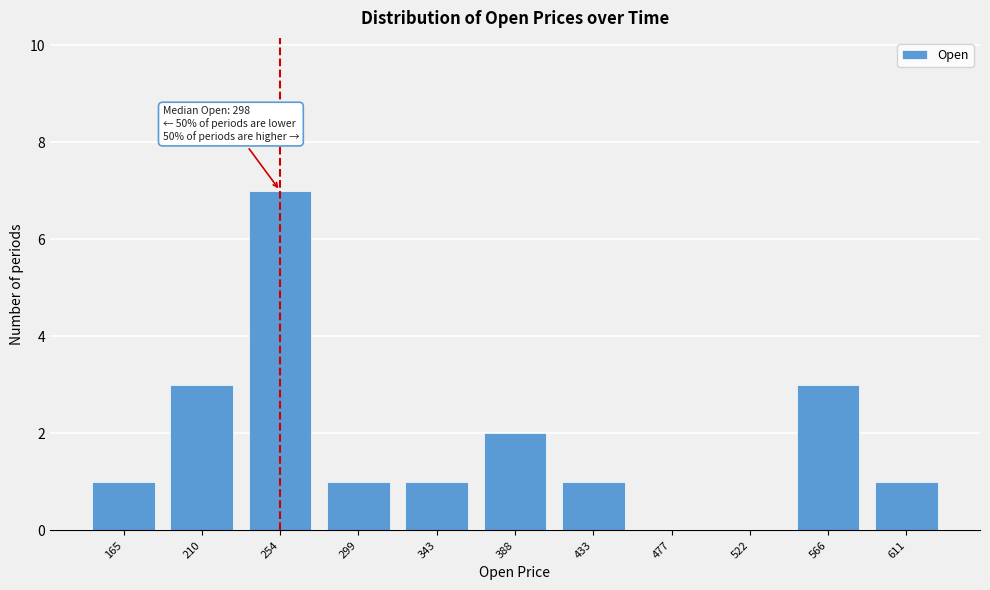

Reading left to right, transcribe all the data shown in this chart.

165=1	210=3	254=7	299=1	343=1	388=2	433=1	477=0	522=0	566=3	611=1